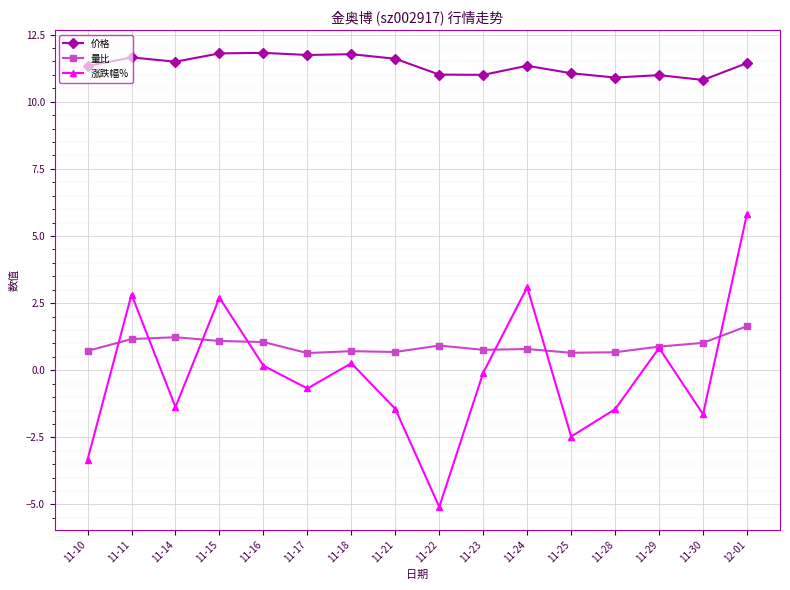

True or false: 涨跌幅% has a value of -1.4 at 11-14.

True